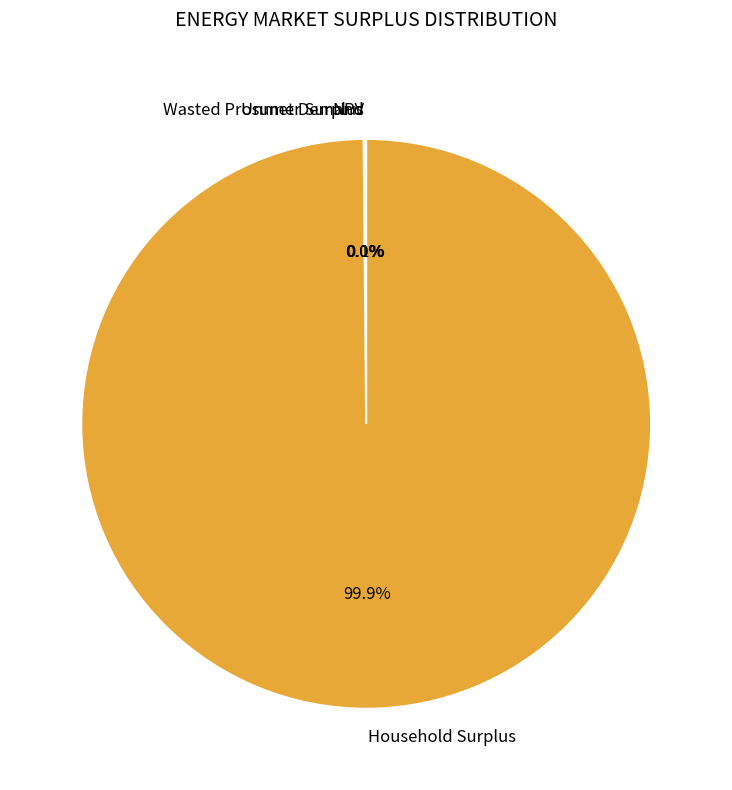

Which category has the biggest portion of the pie?

Household Surplus